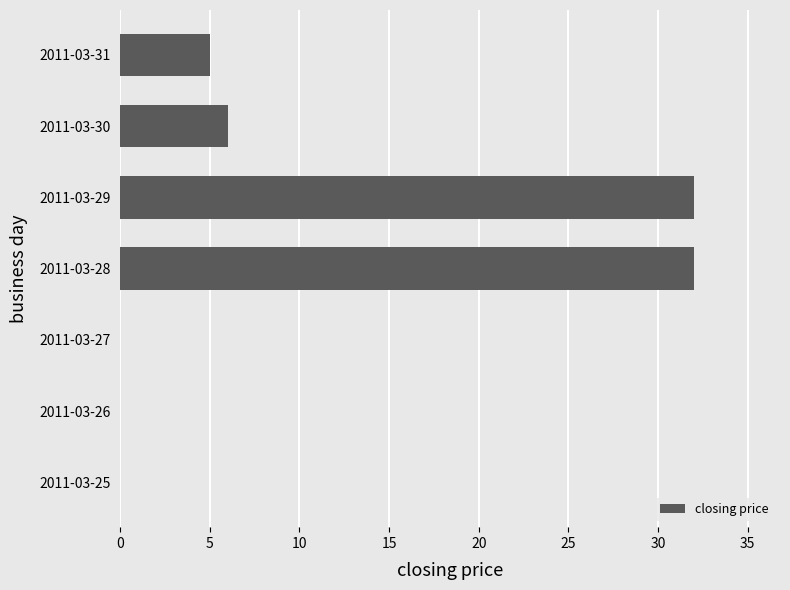

True or false: the data shows 6 at 2011-03-30.

True